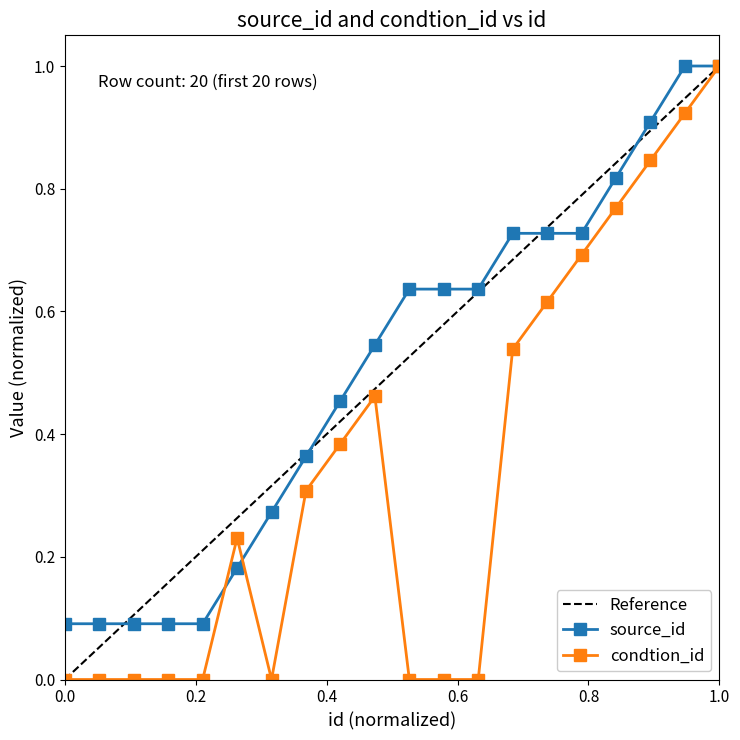

What is the difference between the maximum and minimum values in the condtion_id series?

1.0